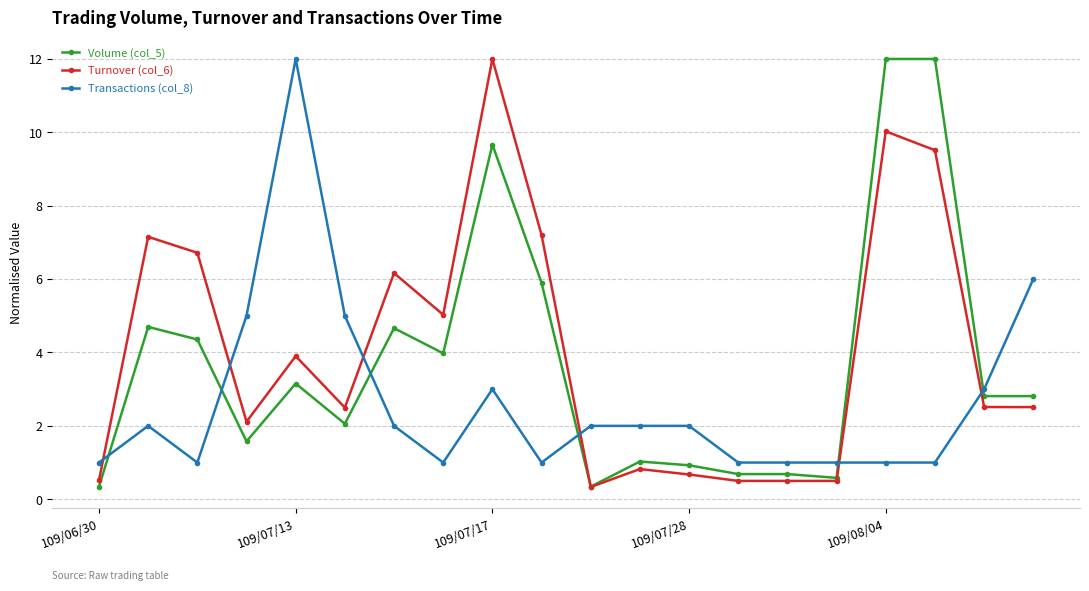

What is the value of the Turnover (col_6) point at the 14th from the left?

0.5